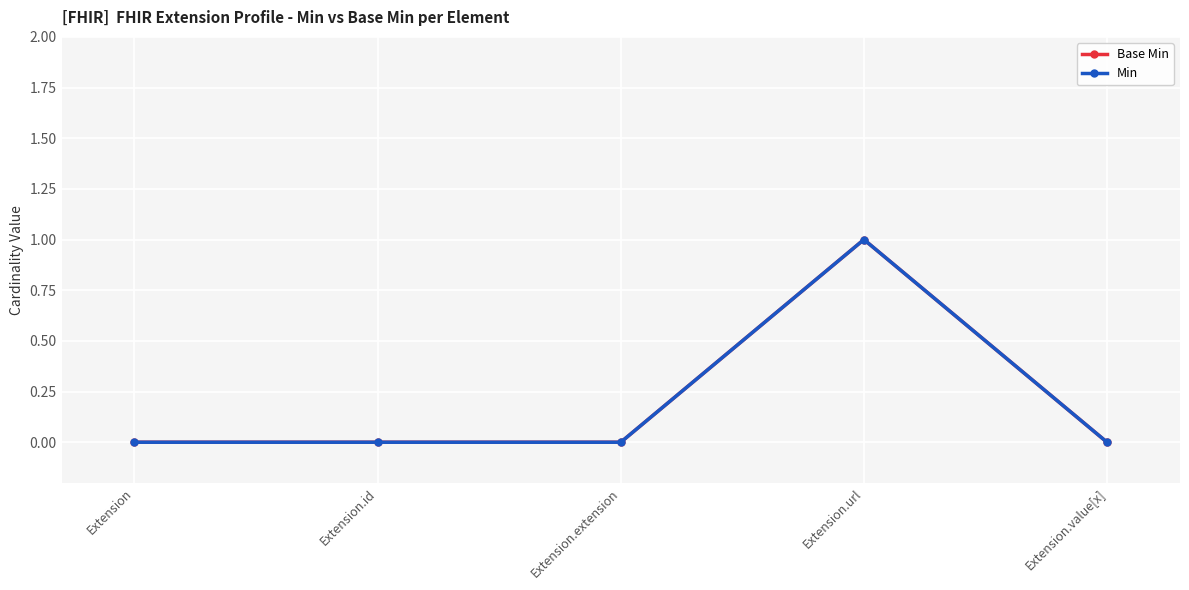

Is it true that Min equals 0 at Extension.value[x]?

True